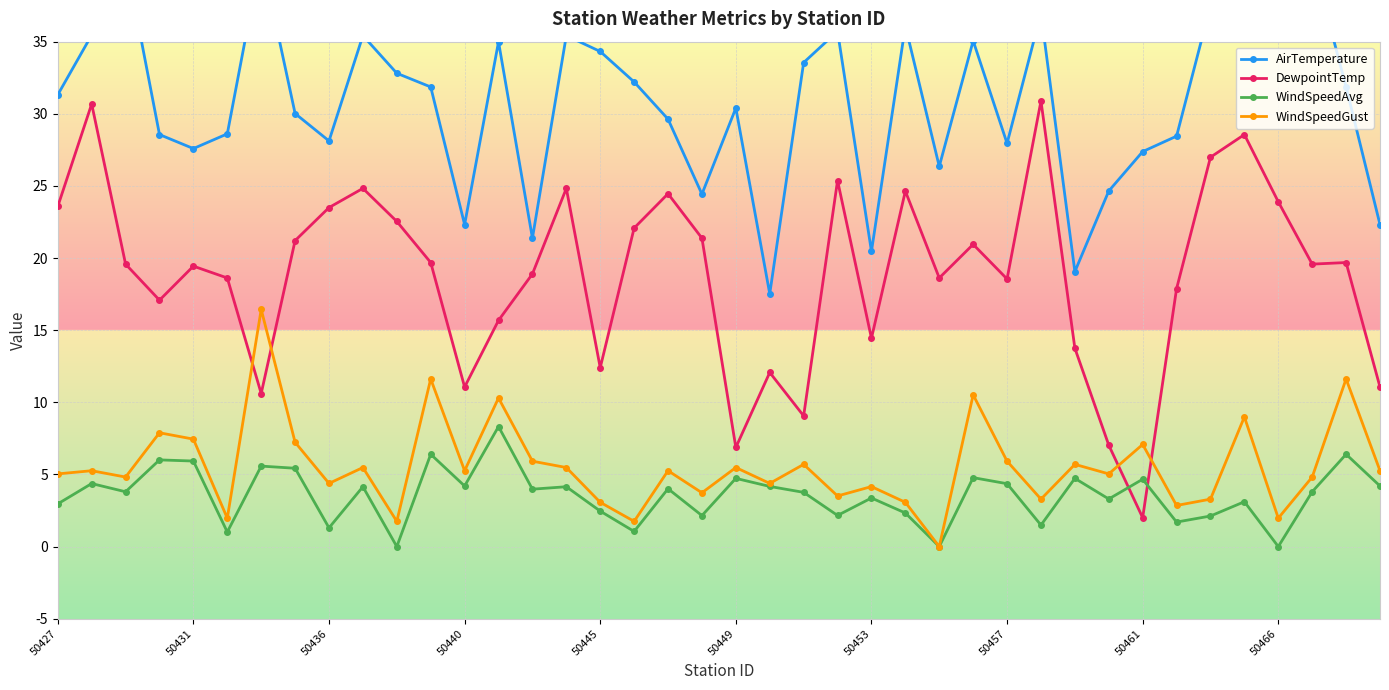

What is the difference between the maximum and minimum values in the WindSpeedAvg series?

8.3